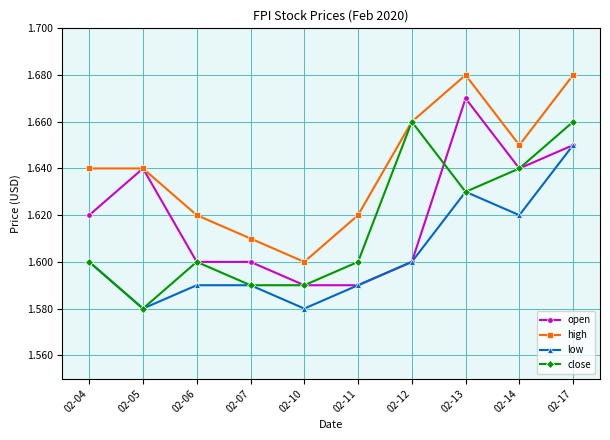

Which series changed the most between 02-04 and 02-11?

open